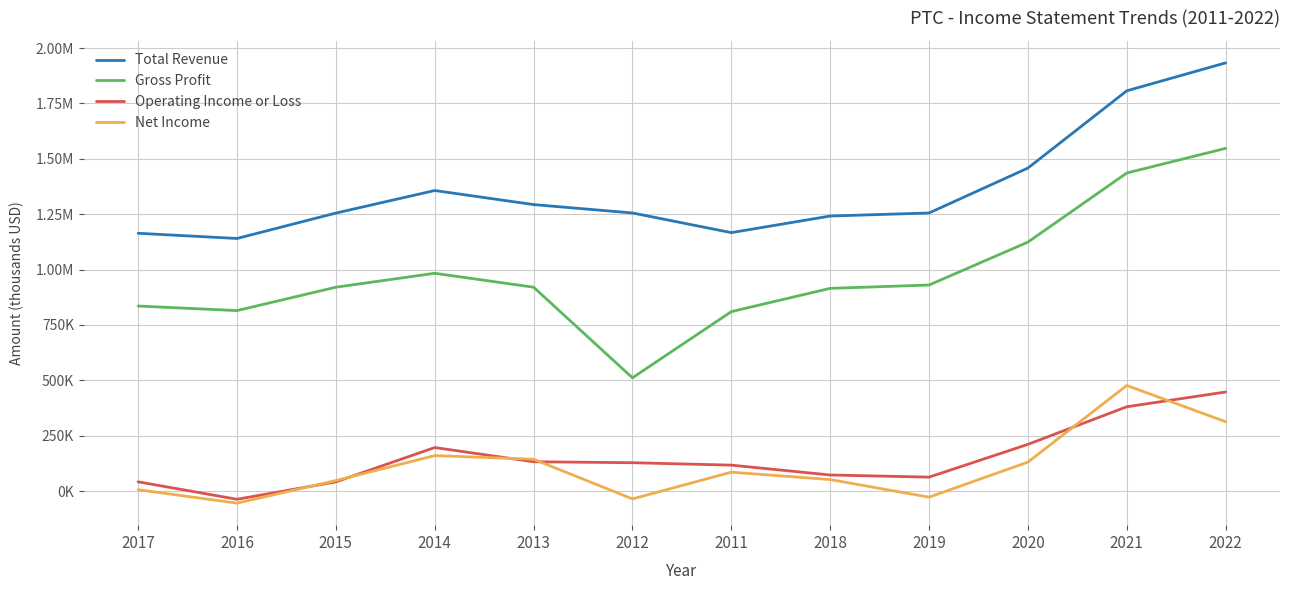

Does the chart have visible grid lines?

Yes